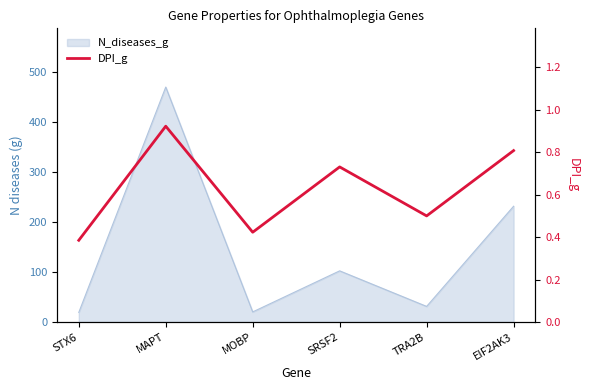

Does the chart display data point markers on the line(s)?

No